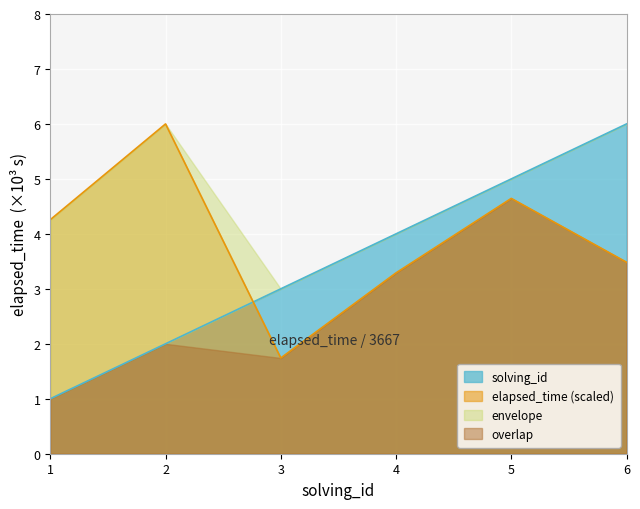

Which has a higher value, 4 or 5?

5